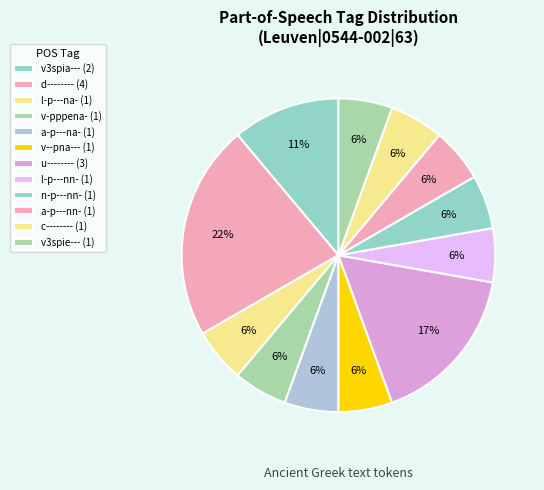

Count the number of slices in the pie.

12